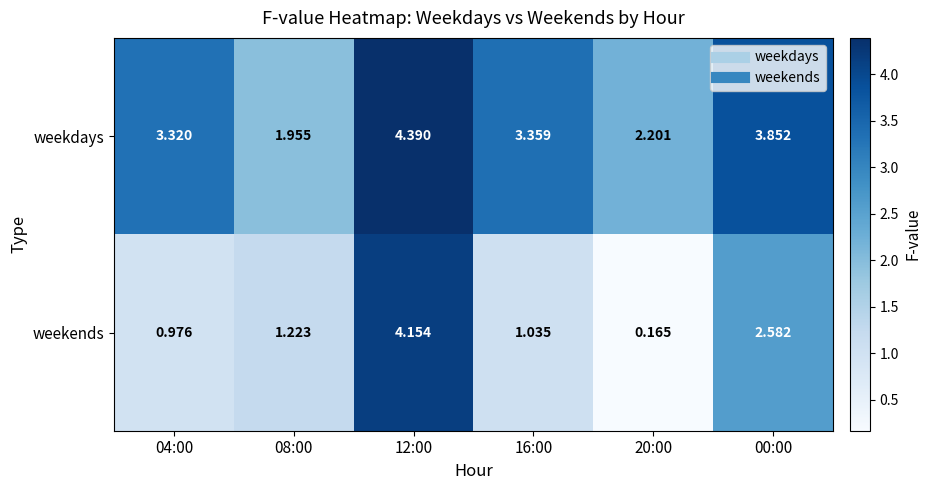

Count the number of data series in this chart.

2